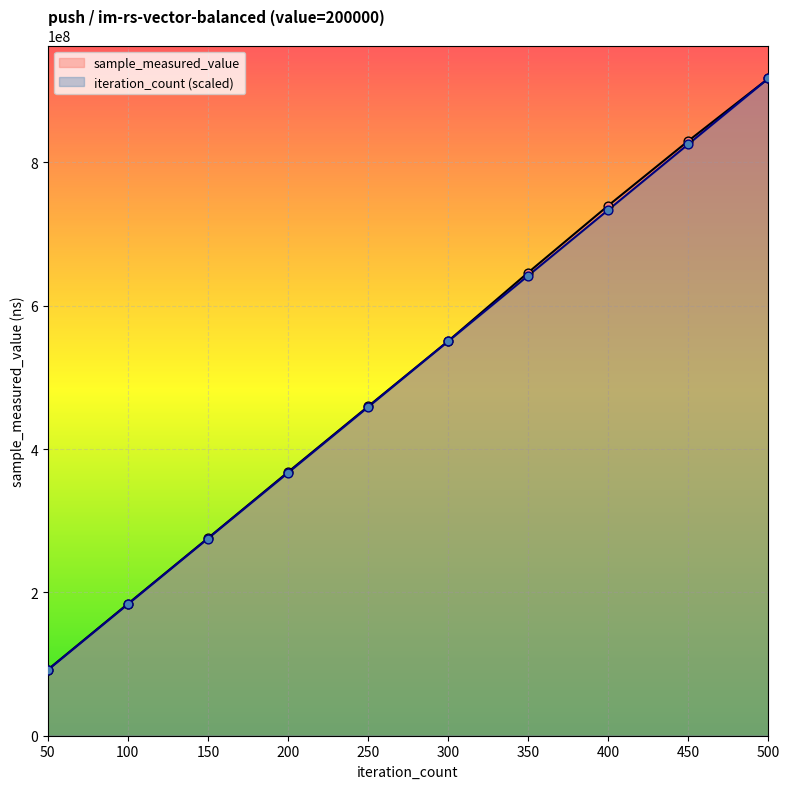

Which series contains the lowest Y value?

iteration_count